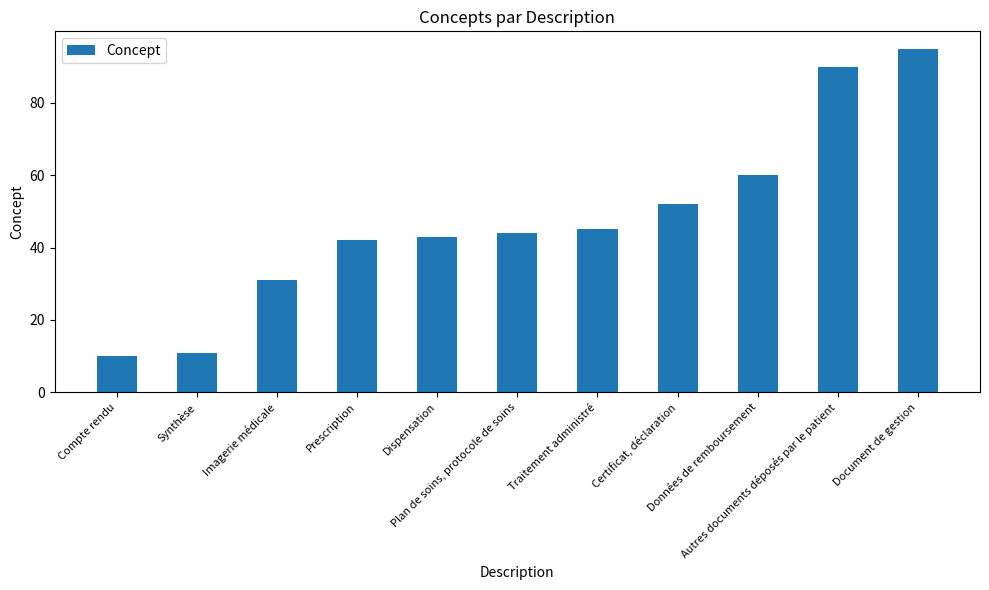

How many bars are there in total?

11